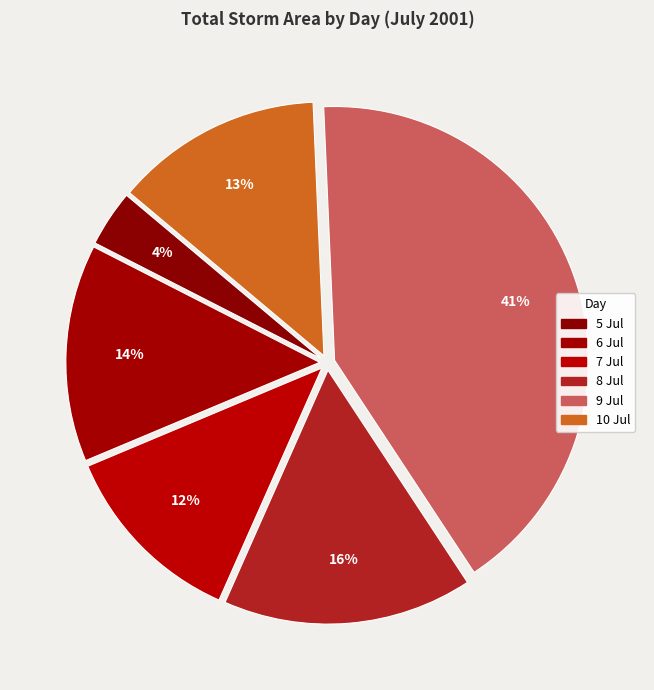

The 8 slice represents 16% of the pie. True or false?

False